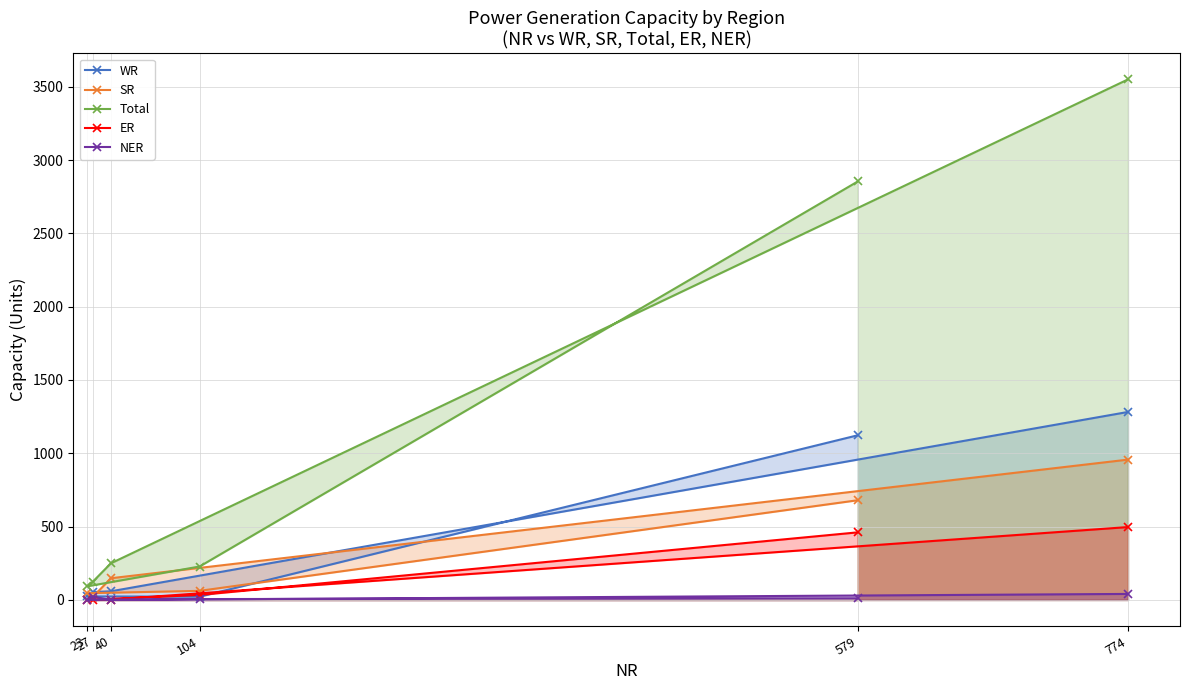

At which category does NER reach its first local valley?

23